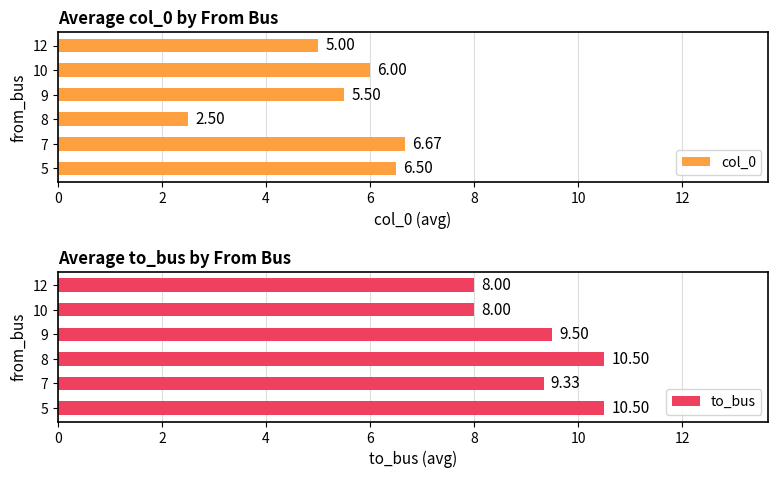

What is the average value of the col_0 series?

5.4